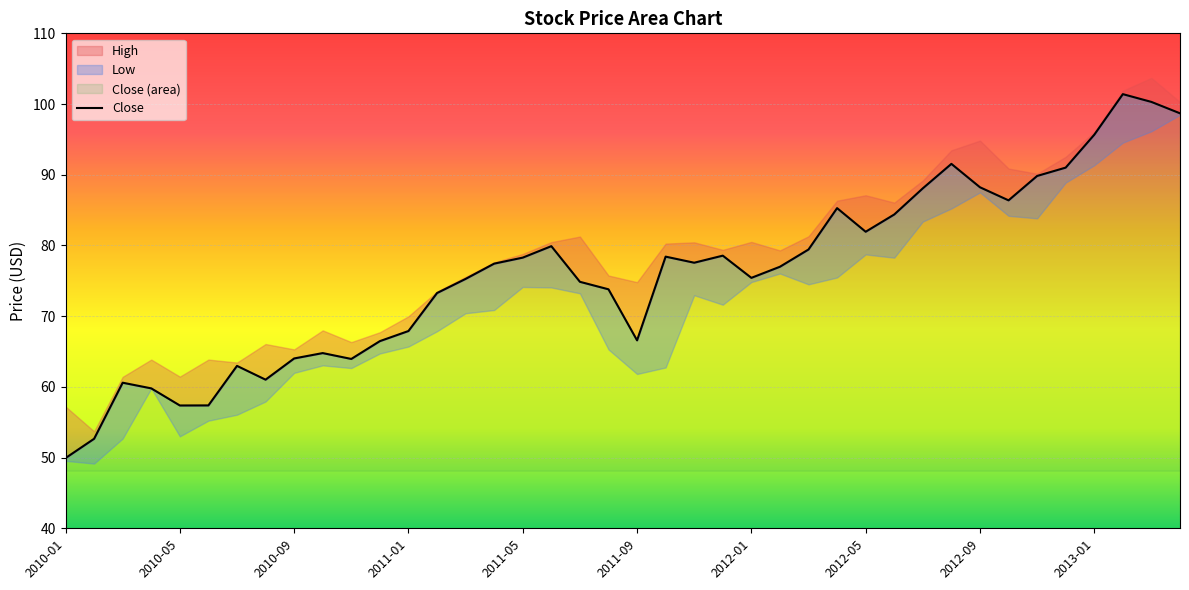

What is the difference between the maximum and second lowest values?

48.7